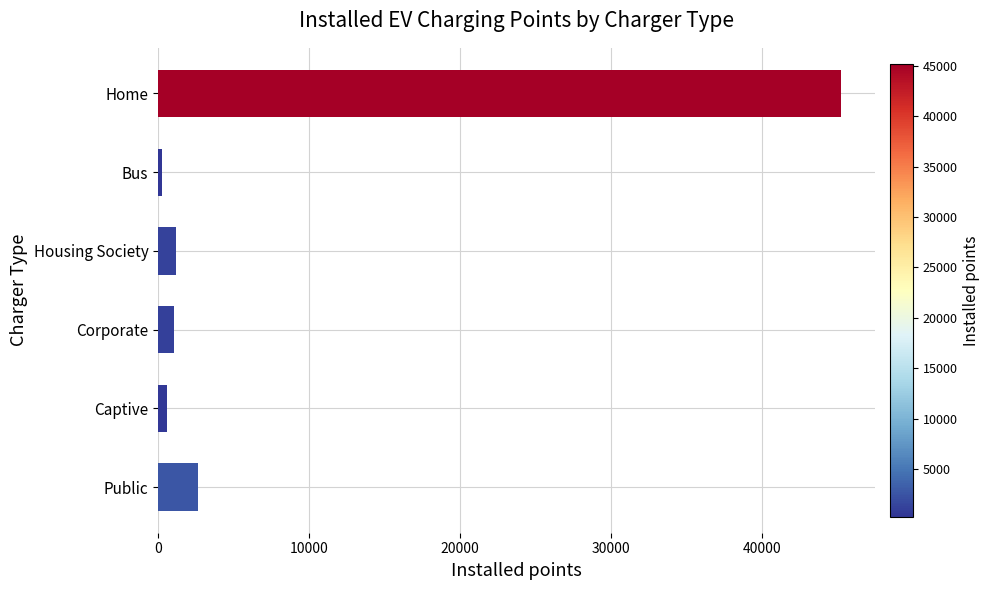

Which has a higher value, Home or Housing Society?

Home